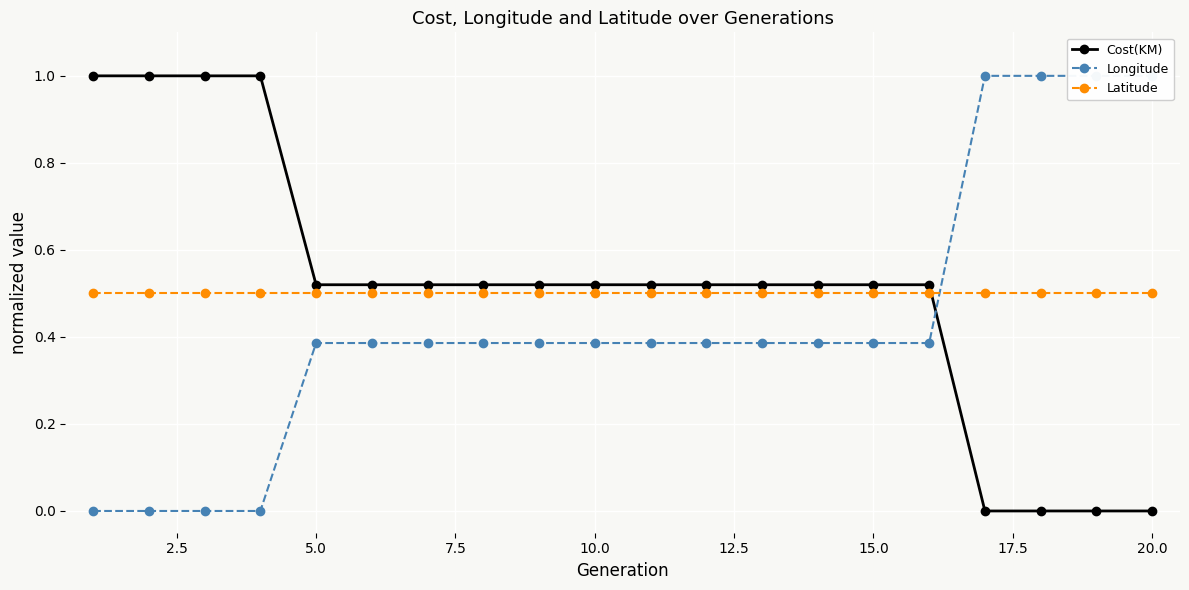

Is it true that Latitude equals 0.1 at 5.0?

False